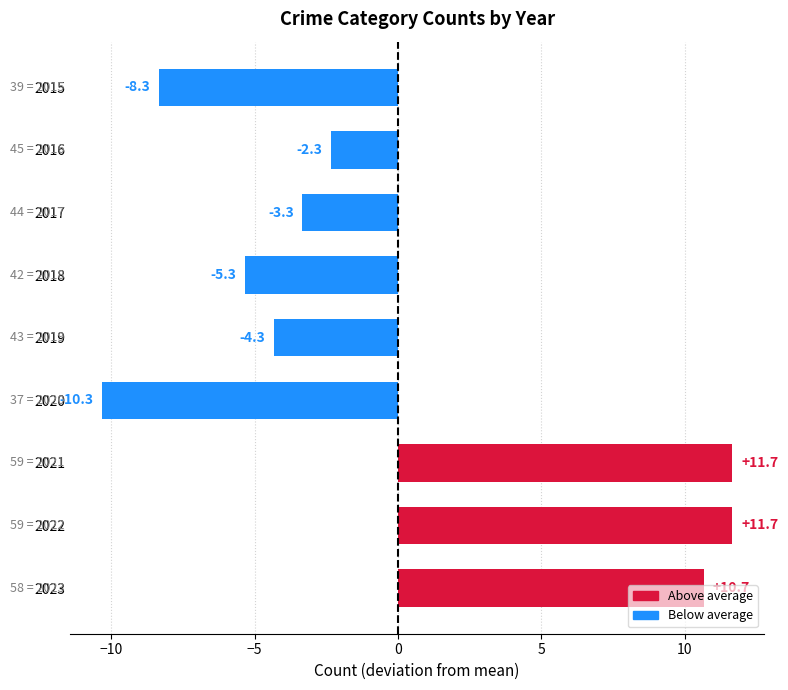

Count the number of categories in the chart.

9